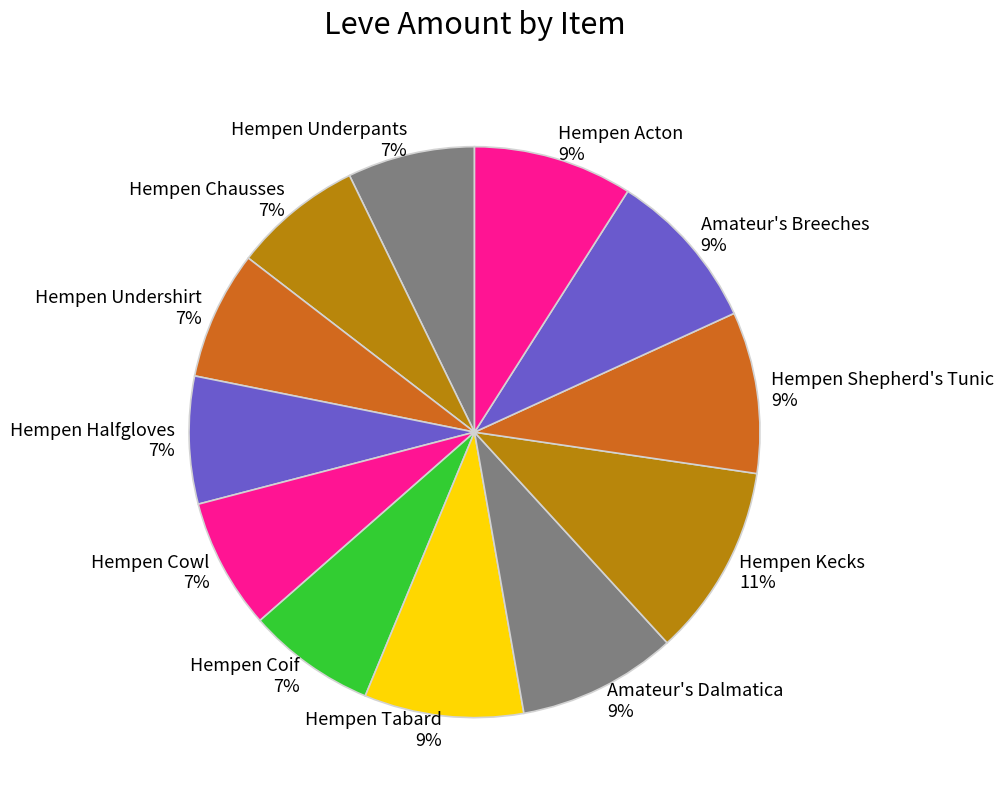

To the nearest percent, what percentage of the pie is Hempen Shepherd's Tunic?

9%